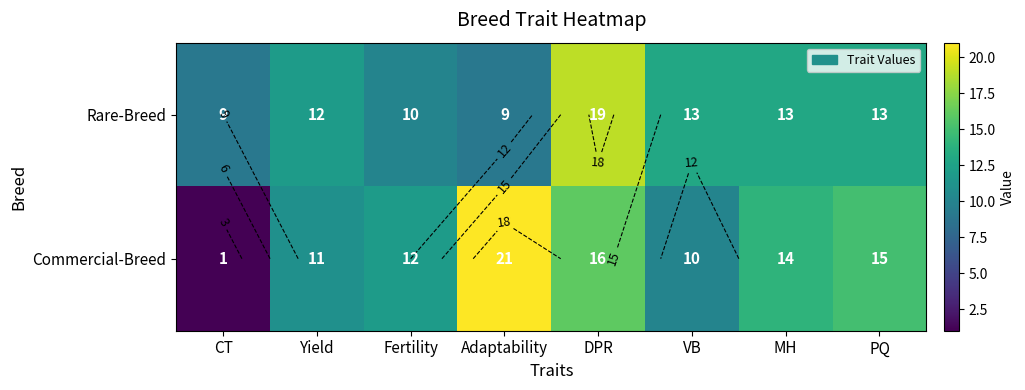

Rank the series by their average value, from lowest to highest.

Rare-Breed, Commercial-Breed